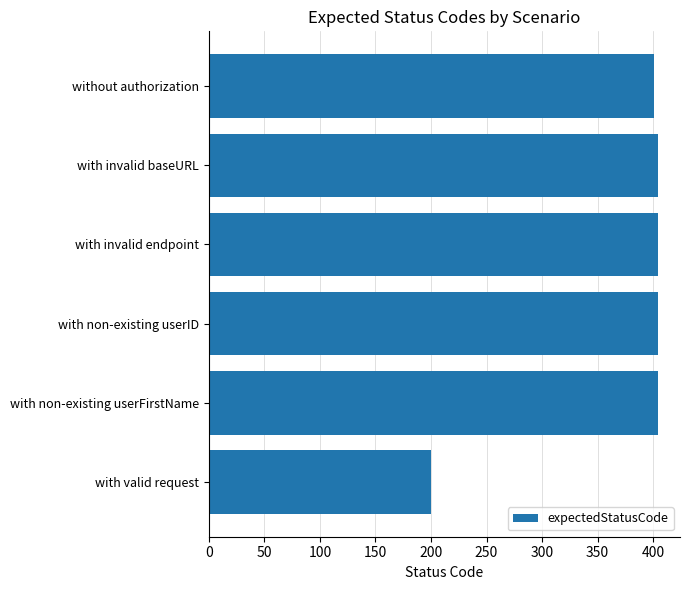

Is it true that the value at with invalid baseURL is 258?

False